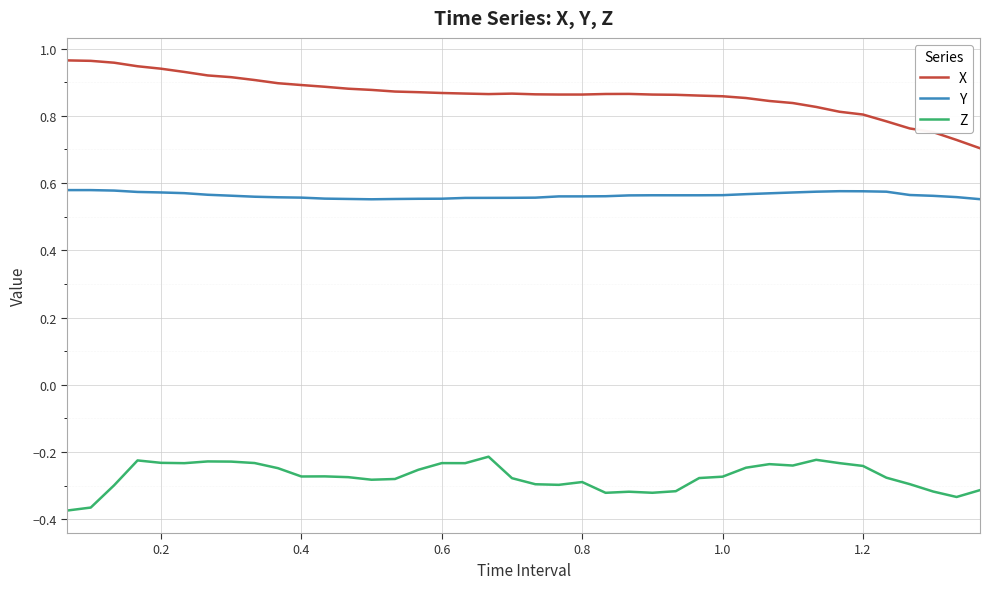

True or false: X and Z cross at least once.

False